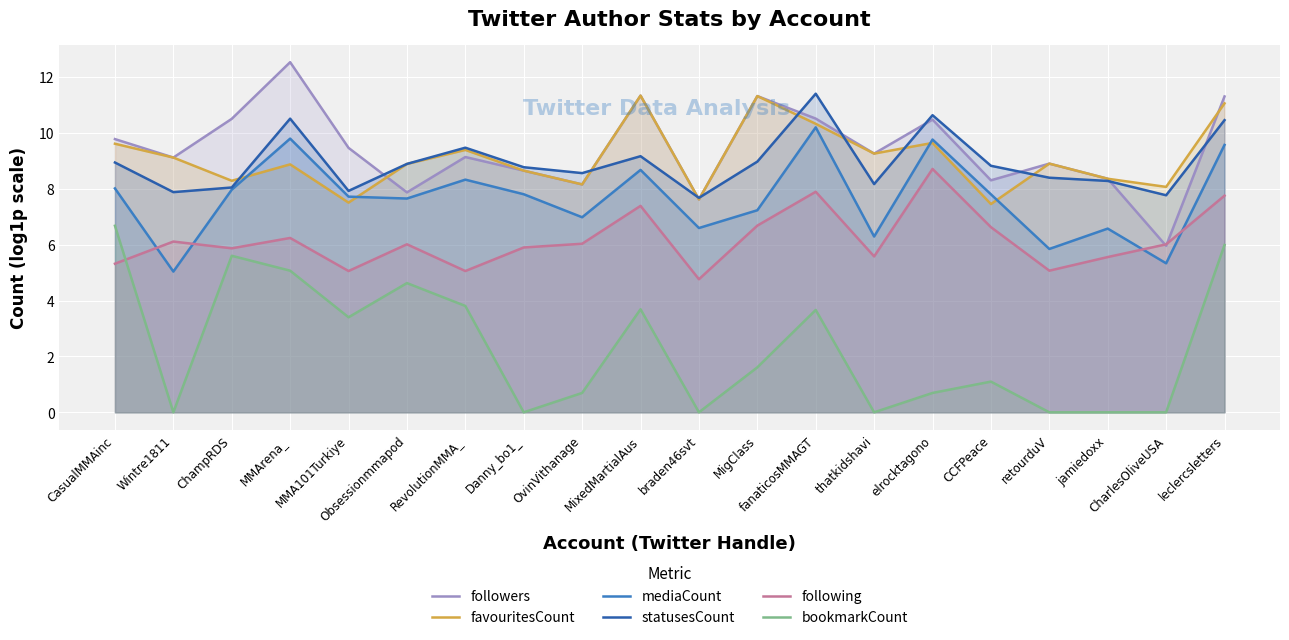

List the series in order of their peak value, highest first.

followers, statusesCount, favouritesCount, mediaCount, following, bookmarkCount